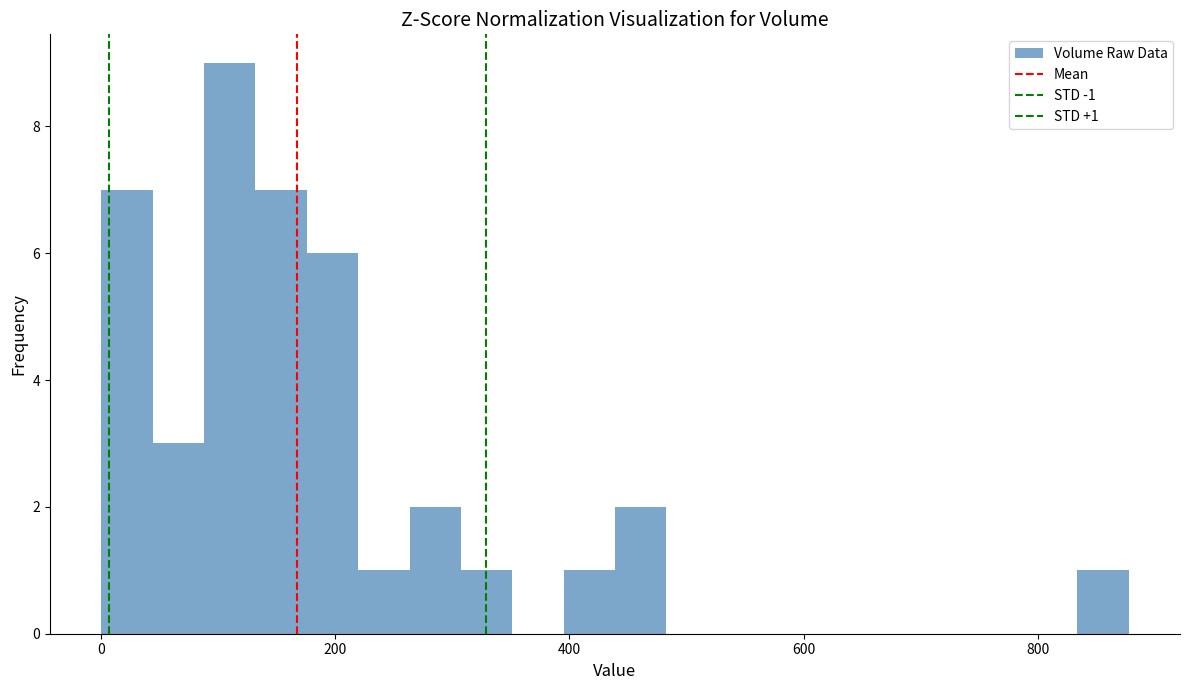

Around what value on the x-axis is the tallest bar? Give the approximate position of its centre, as read against the axis.

100